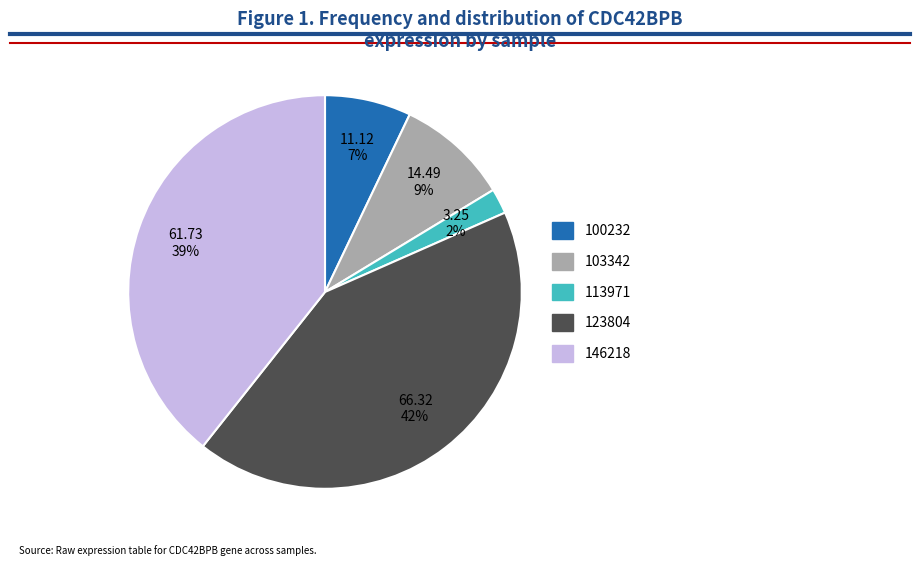

Is there any slice that represents more than half of the pie?

No